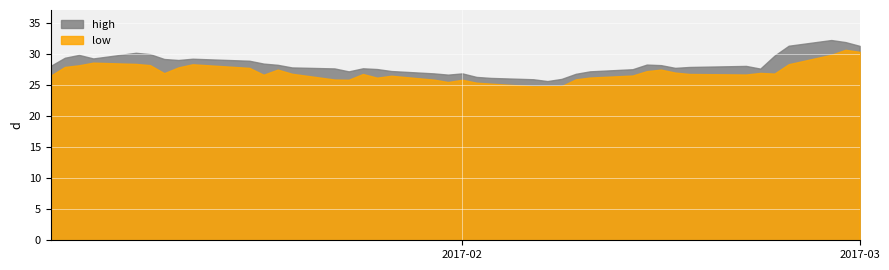

Reading left to right, extract all data points from this chart.

high: high=28.1	low=29.4	2=29.9	3=29.3	4=30.2	5=30.0	6=29.2	7=29.1	8=29.3	9=29.0	10=28.5	11=28.3	12=27.9	13=27.7	14=27.2	15=27.7	16=27.6	17=27.3	18=26.9	19=26.7	20=26.9	21=26.4	22=26.2	23=26.0	24=25.7	25=26.0	26=26.9	27=27.2	28=27.6	29=28.3	30=28.2	31=27.8	32=28.0	33=28.1	34=27.7	35=29.8	36=31.4	37=32.3	38=32.0	39=31.4
low: high=26.5	low=28.0	2=28.2	3=28.6	4=28.4	5=28.2	6=27.0	7=27.9	8=28.4	9=27.8	10=26.7	11=27.5	12=26.9	13=25.9	14=25.9	15=26.8	16=26.2	17=26.5	18=25.9	19=25.5	20=25.9	21=25.4	22=25.3	23=24.8	24=24.9	25=24.9	26=26.0	27=26.2	28=26.6	29=27.3	30=27.5	31=27.1	32=26.8	33=26.7	34=27.0	35=26.9	36=28.4	37=29.9	38=30.7	39=30.4